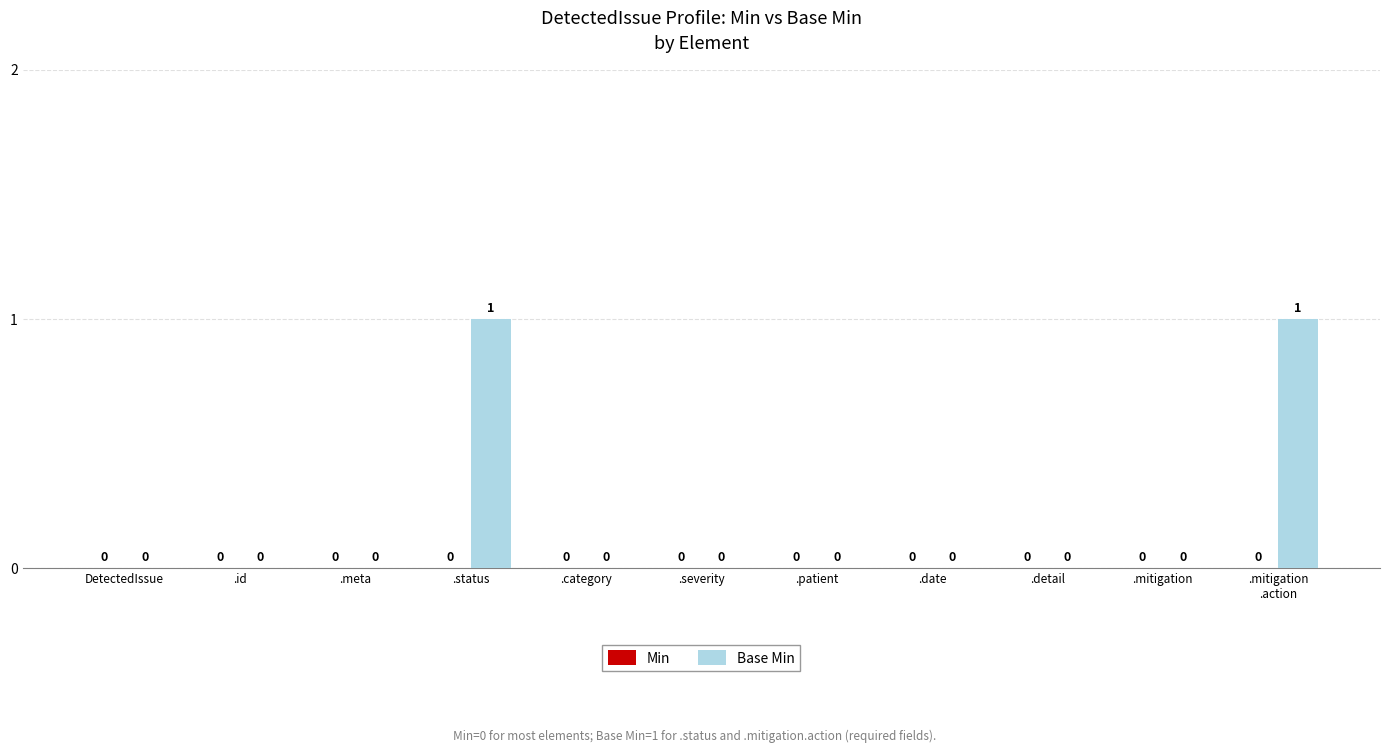

What is the greatest value displayed?

1